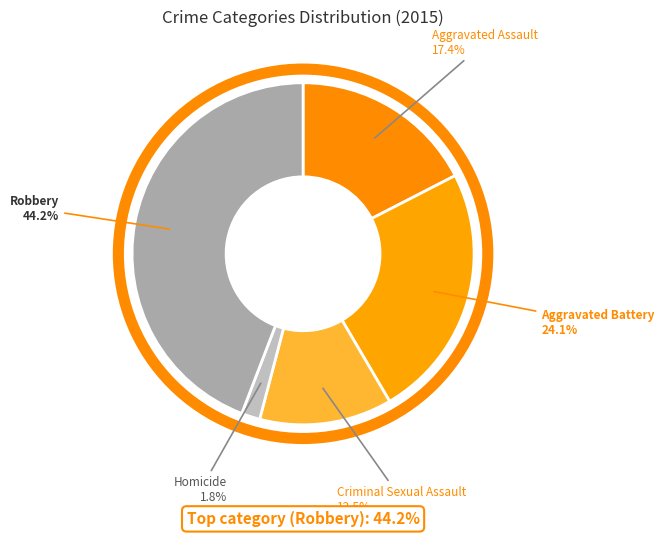

Does any single category account for the majority?

No